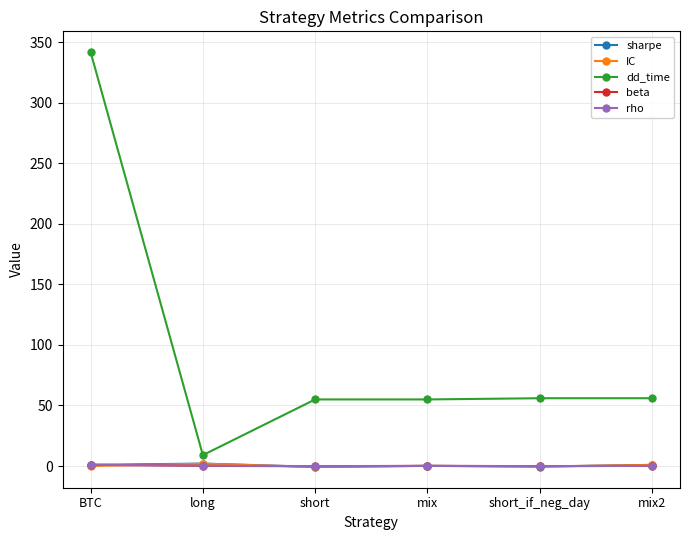

Does the chart display data point markers on the line(s)?

Yes